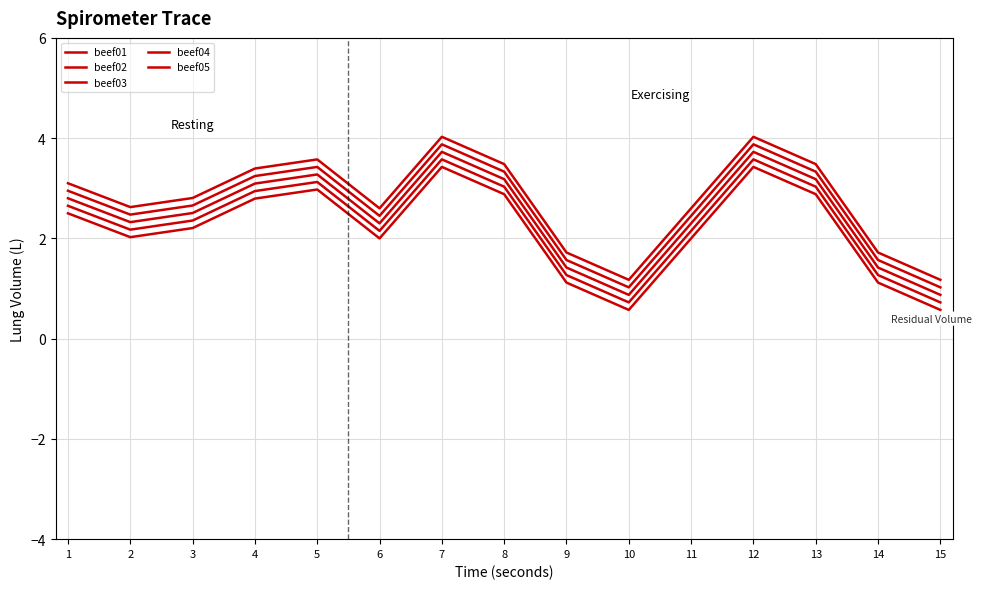

True or false: beef02 has more than 2 interior local peaks.

True